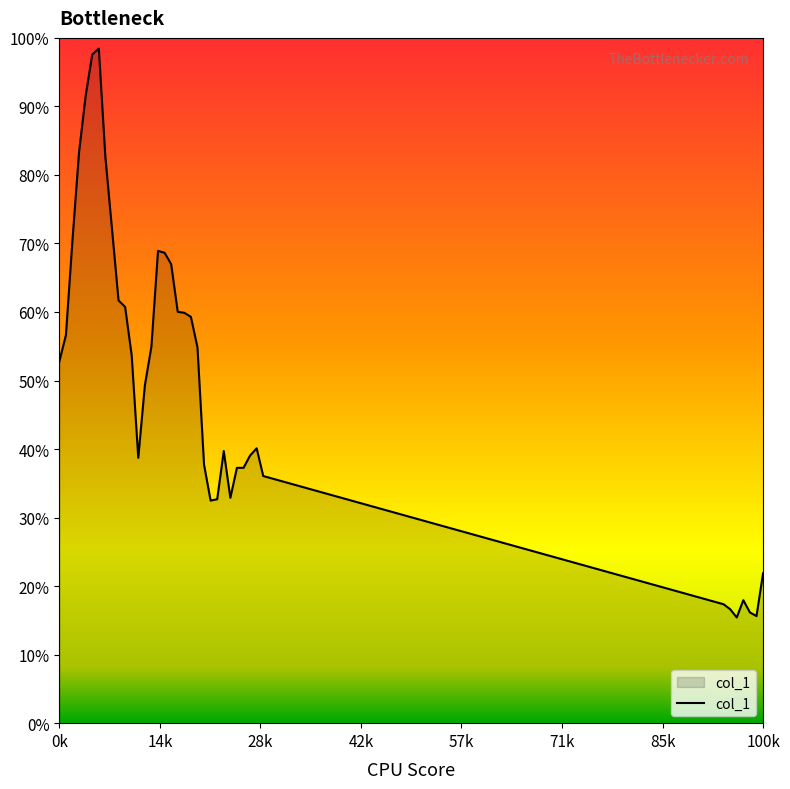

True or false: there are more than 2 points higher than both neighbors.

True